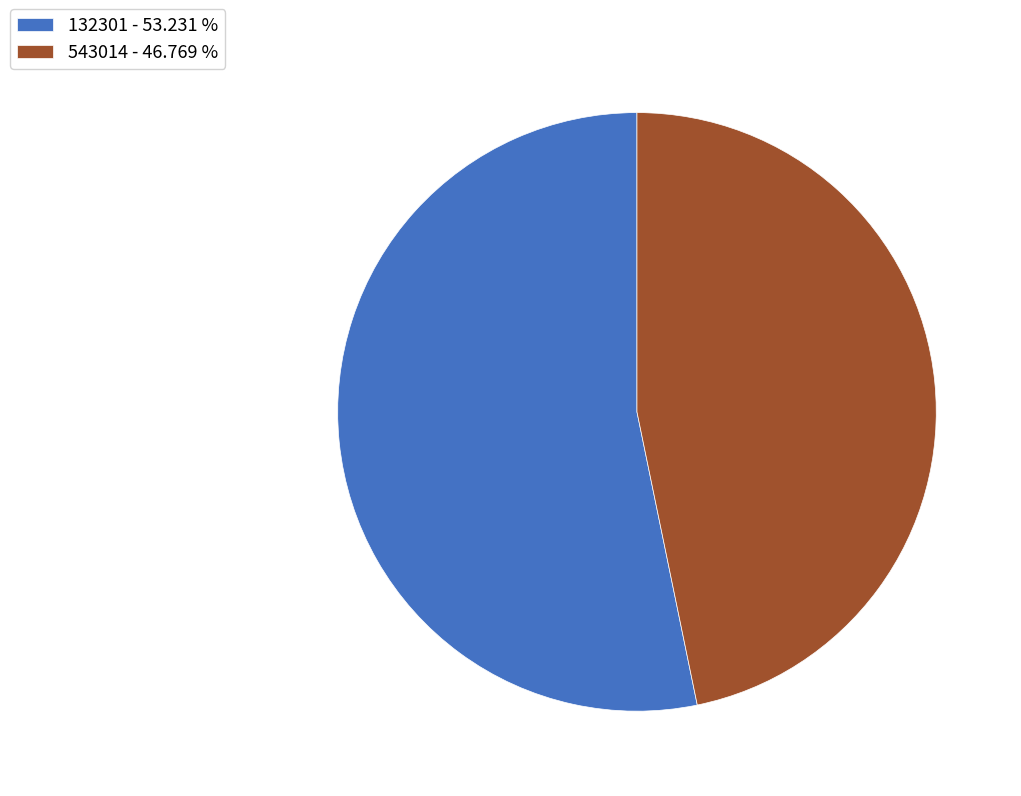

How many segments does this pie chart have?

2